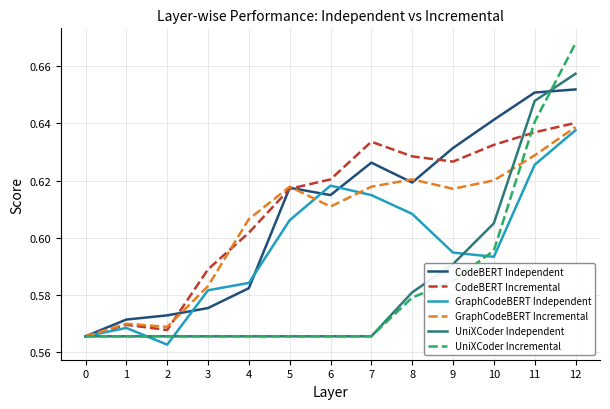

At which category does the chart reach its peak across all series?

12